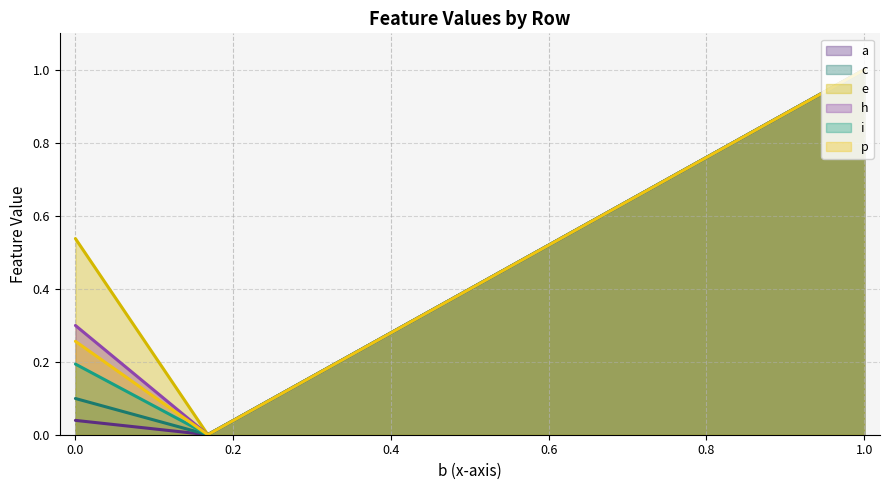

Which category has the highest value across all series?

1.0